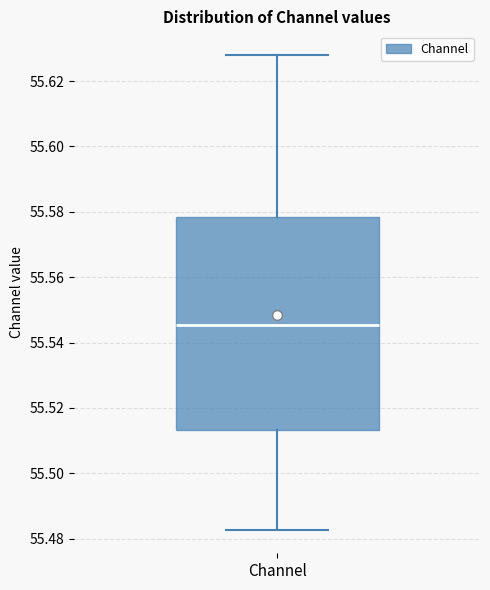

Transcribe this box plot: give where the median line is, the range the box spans, and where the two whiskers end, as read against the y-axis. The values are not printed on the chart, so give them approximately, as read against the axis.

median 55.546, box 55.514 to 55.578, whiskers 55.482 to 55.628